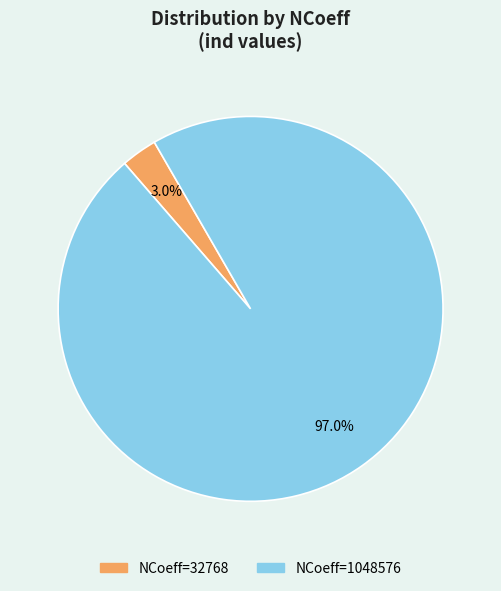

Is there any slice that represents more than half of the pie?

Yes